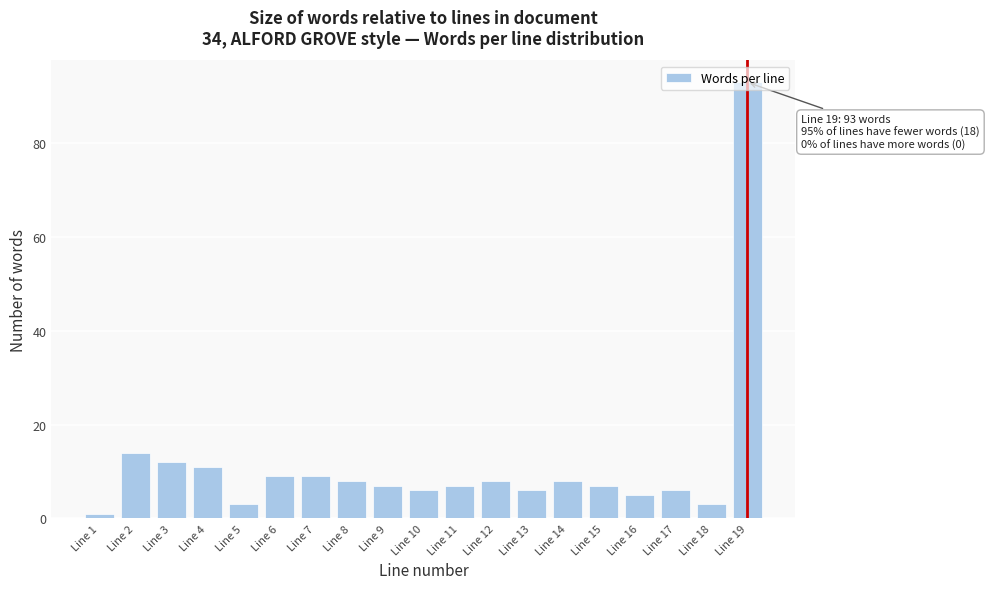

Which label corresponds to the smallest value in the chart?

Line 1